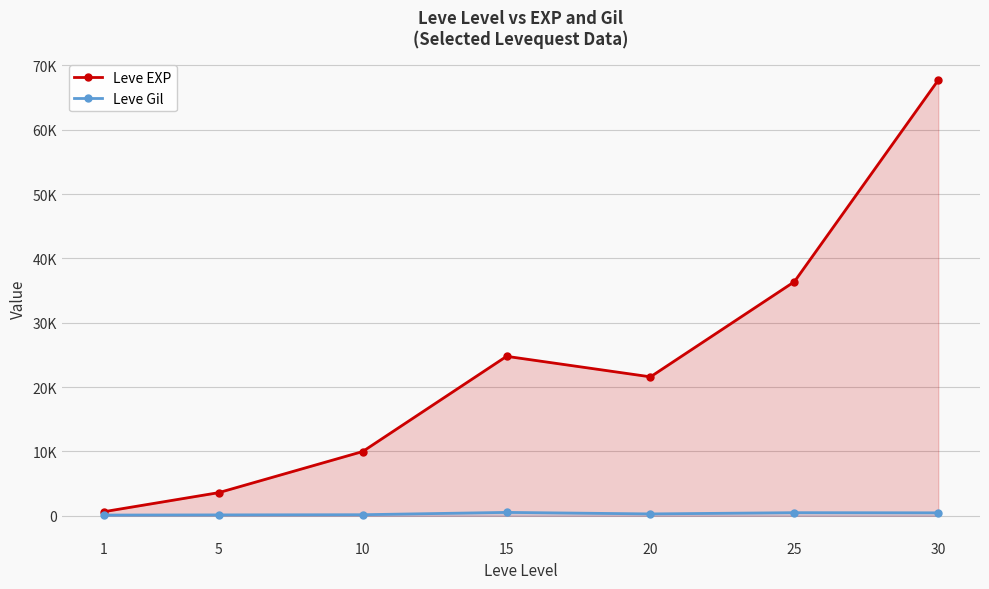

What is the difference between the second highest and minimum values in the Leve EXP series?

35760